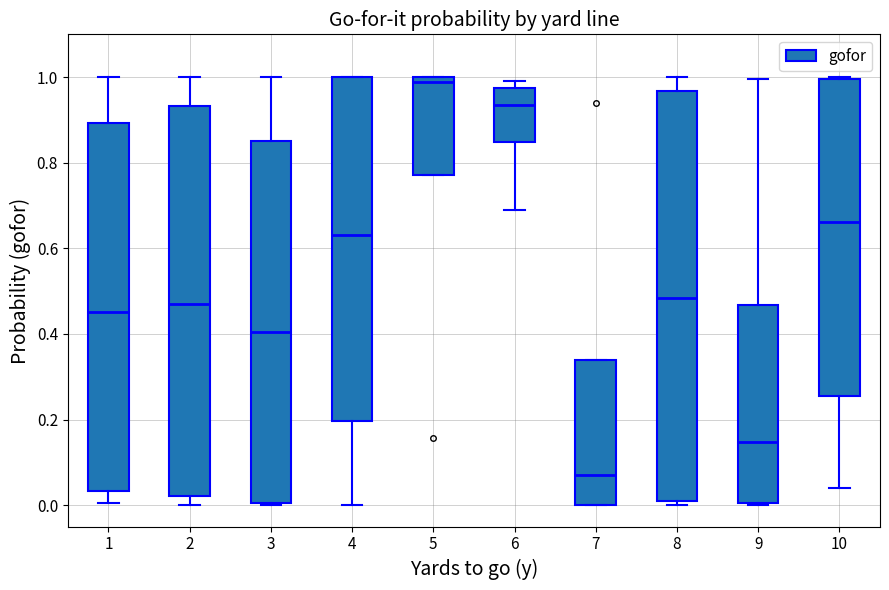

Comparing the boxes themselves (not the whiskers), which one is the tallest?

8